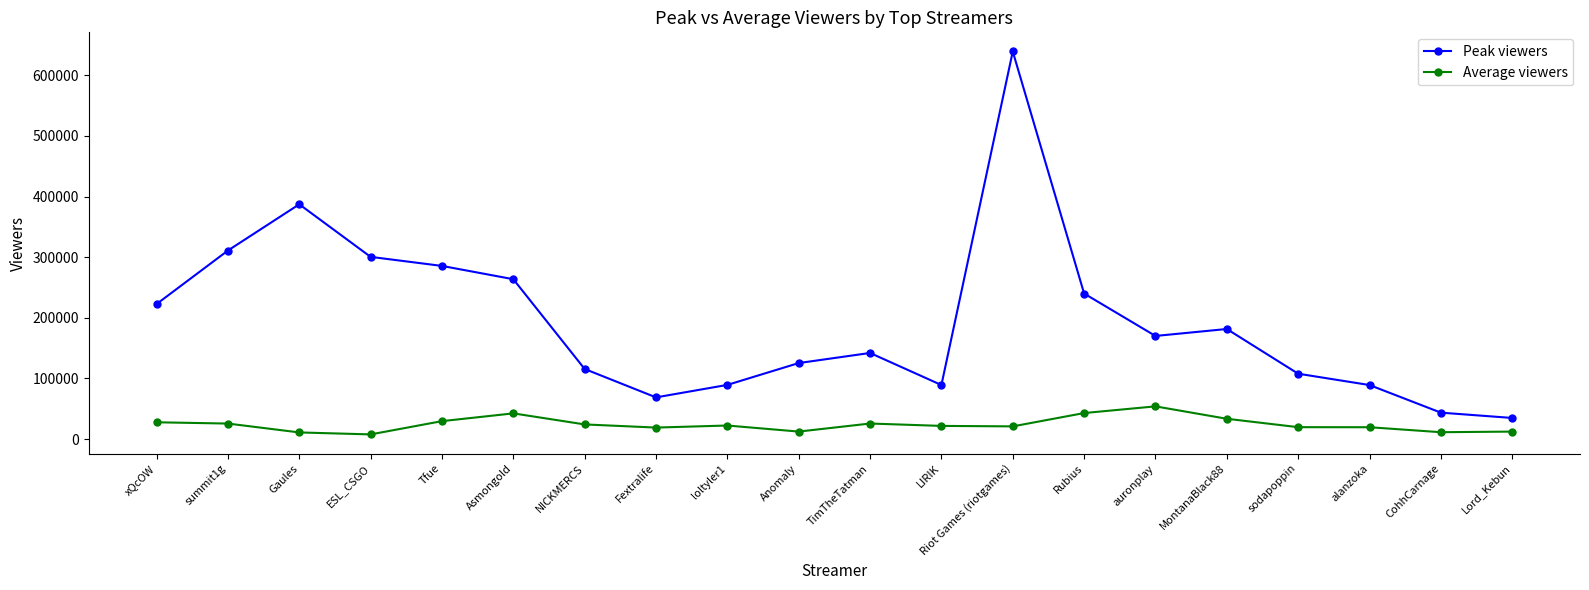

What is the difference between the maximum and minimum values in the Average viewers series?

46272